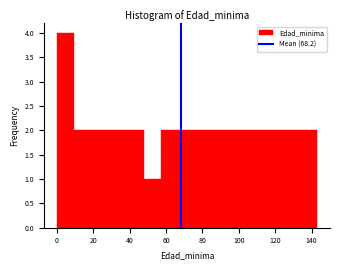

Reading left to right, transcribe this chart: for each bar, give the range it covers on the x-axis and its height. Neither the bar edges nor the heights are printed on the chart, so give them approximately, as read against the axes.

0 to 10: 4
10 to 20: 2
20 to 28: 2
28 to 38: 2
38 to 48: 2
48 to 58: 1
58 to 66: 2
66 to 76: 2
76 to 86: 2
86 to 96: 2
96 to 104: 2
104 to 114: 2
114 to 124: 2
124 to 134: 2
134 to 144: 2